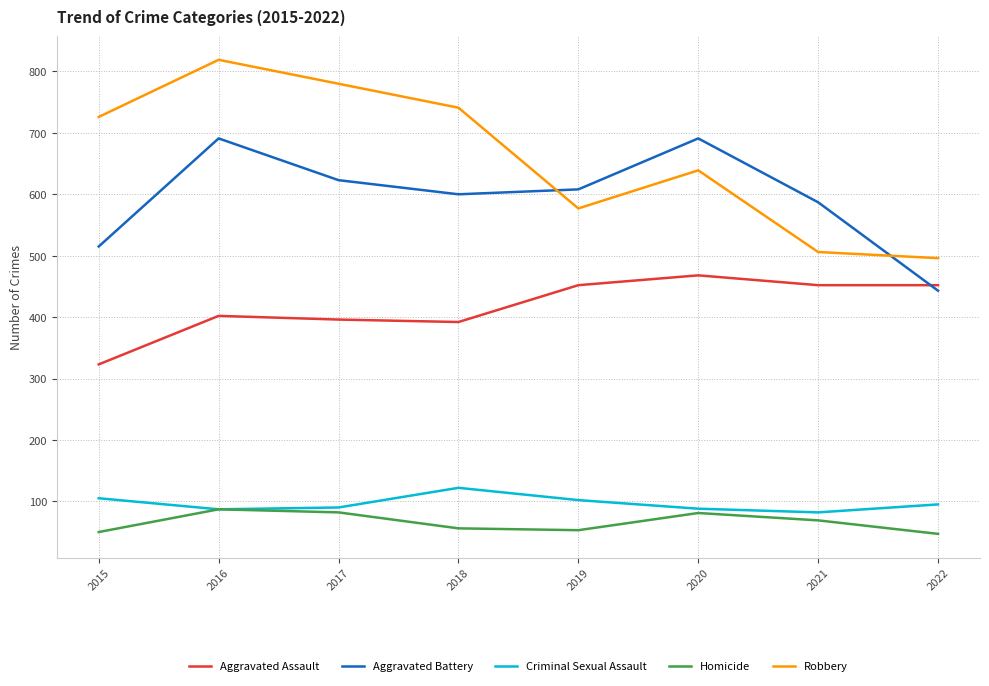

Is it true that Aggravated Battery equals 691 at 2016?

True